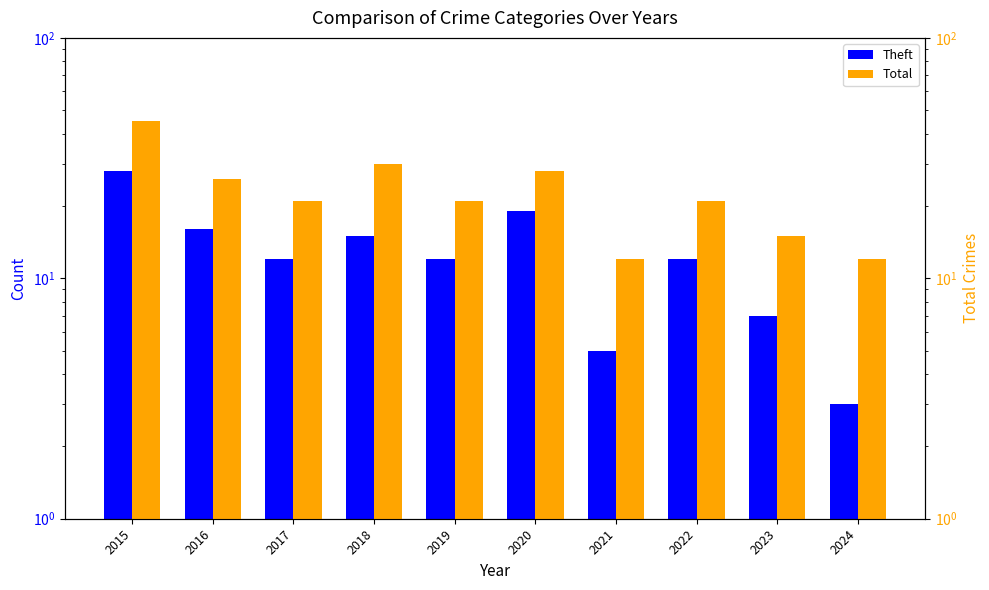

Reading left to right, transcribe all the data shown in this chart.

Theft: 2015=28	2016=16	2017=12	2018=15	2019=12	2020=19	2021=5	2022=12	2023=7	2024=3
Total: 2015=45	2016=26	2017=21	2018=30	2019=21	2020=28	2021=12	2022=21	2023=15	2024=12